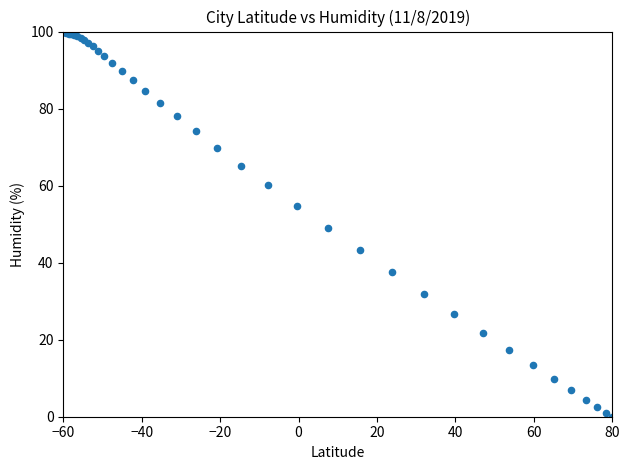

What Y value in the scatter plot is closest to 50?

48.9